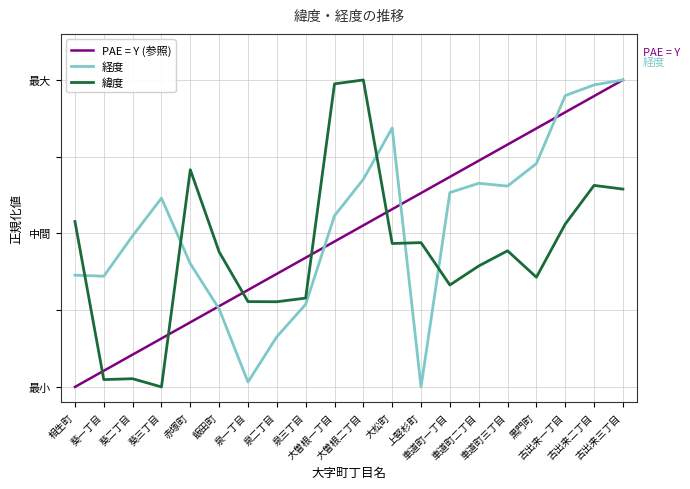

Which series has the largest range (max minus min)?

PAE = Y (参照)